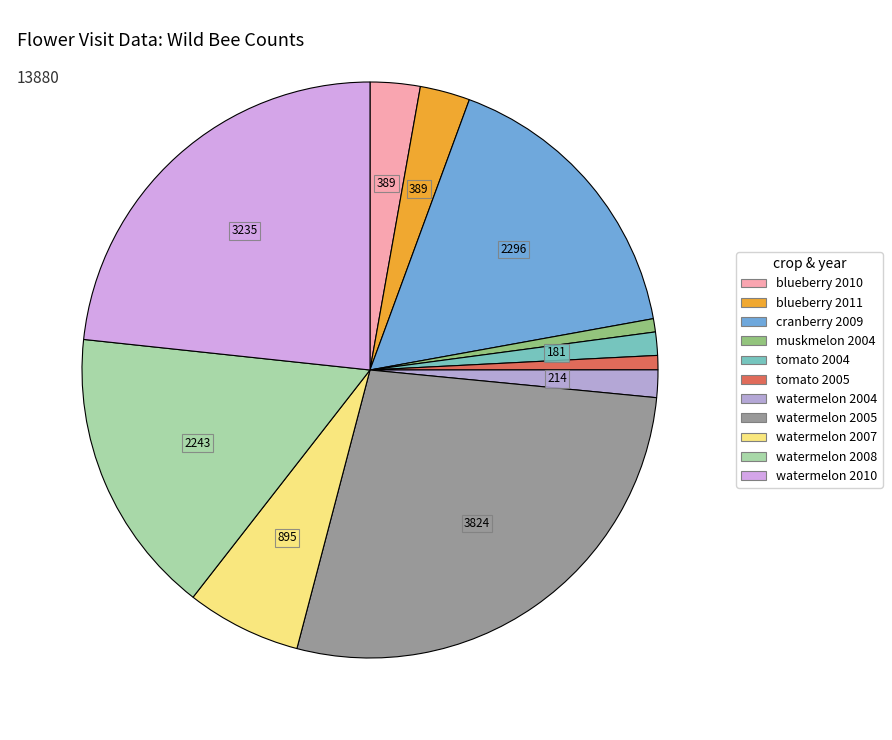

Is it true that muskmelon 2004 is 1% of the pie?

True